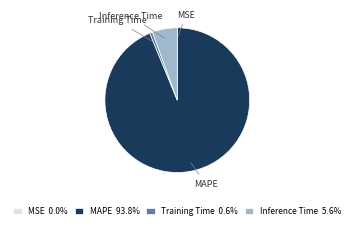

Which slice is the largest?

MAPE